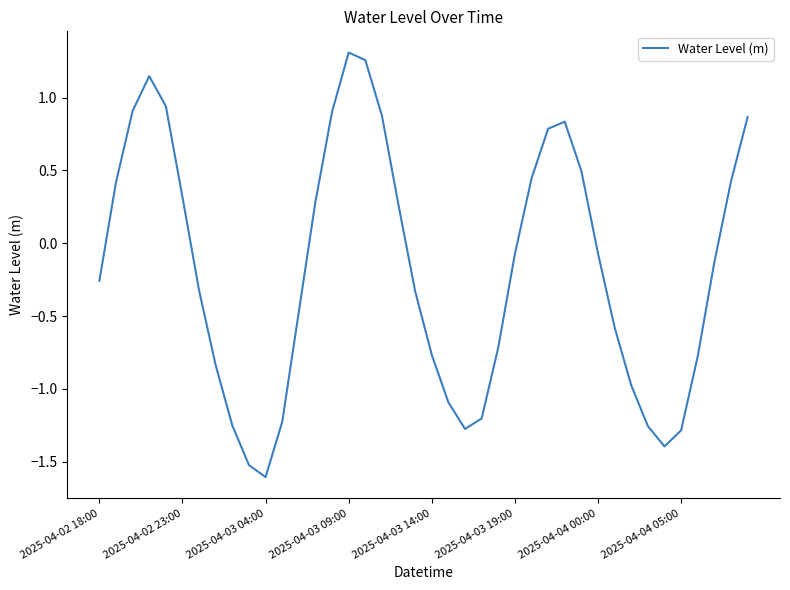

What is the smallest value displayed?

-1.6